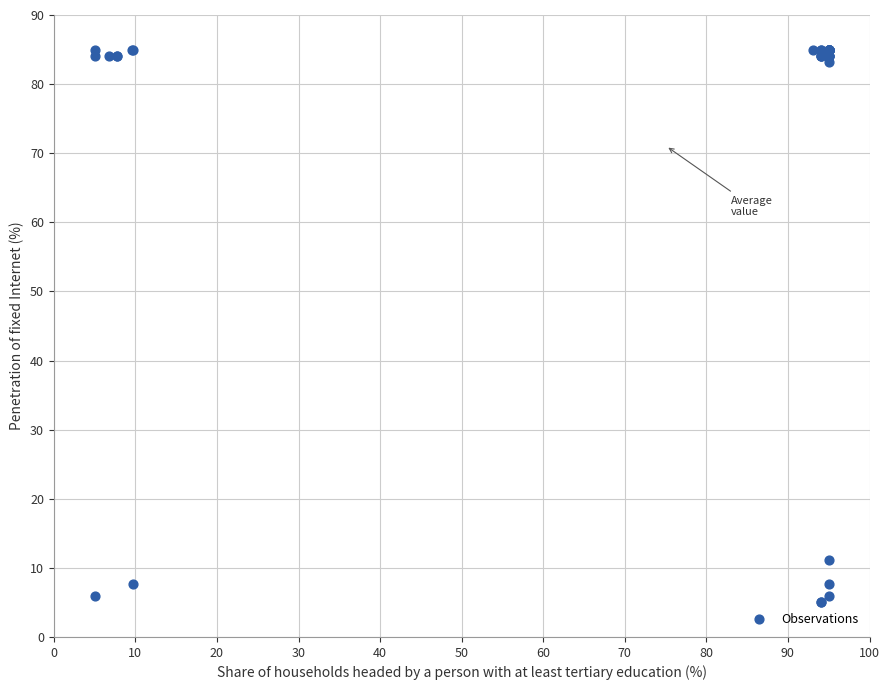

What Y value in the scatter plot is closest to 45?

11.1